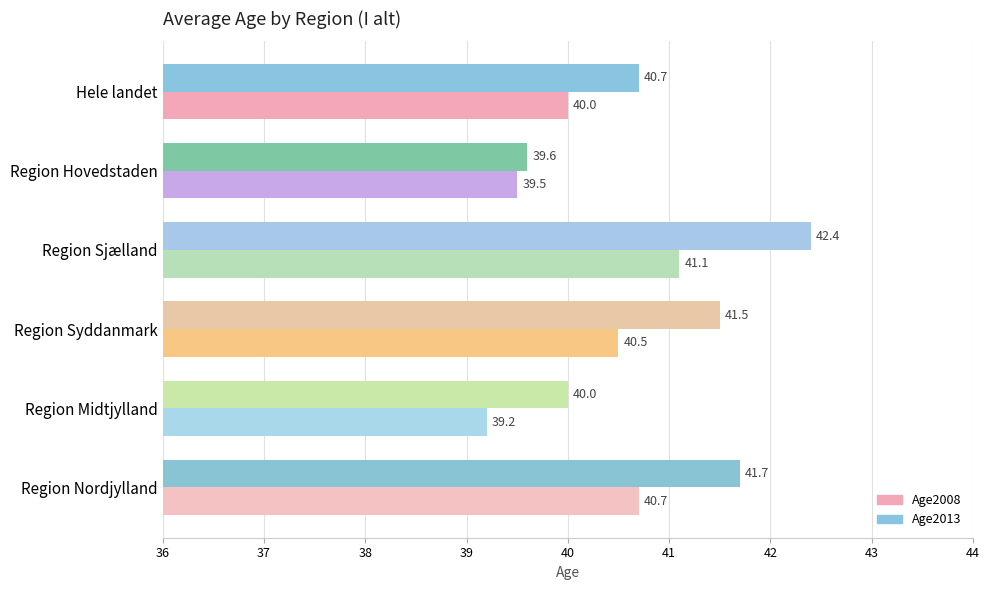

Count the number of data series in this chart.

2